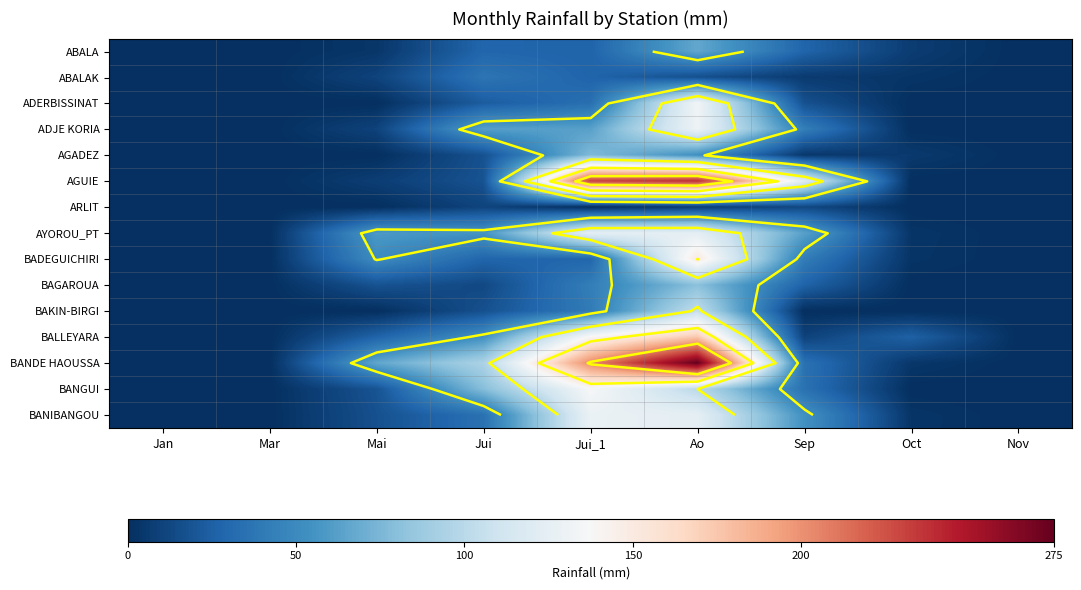

The value of BAGAROUA at Ao is 34.6. True or false?

False